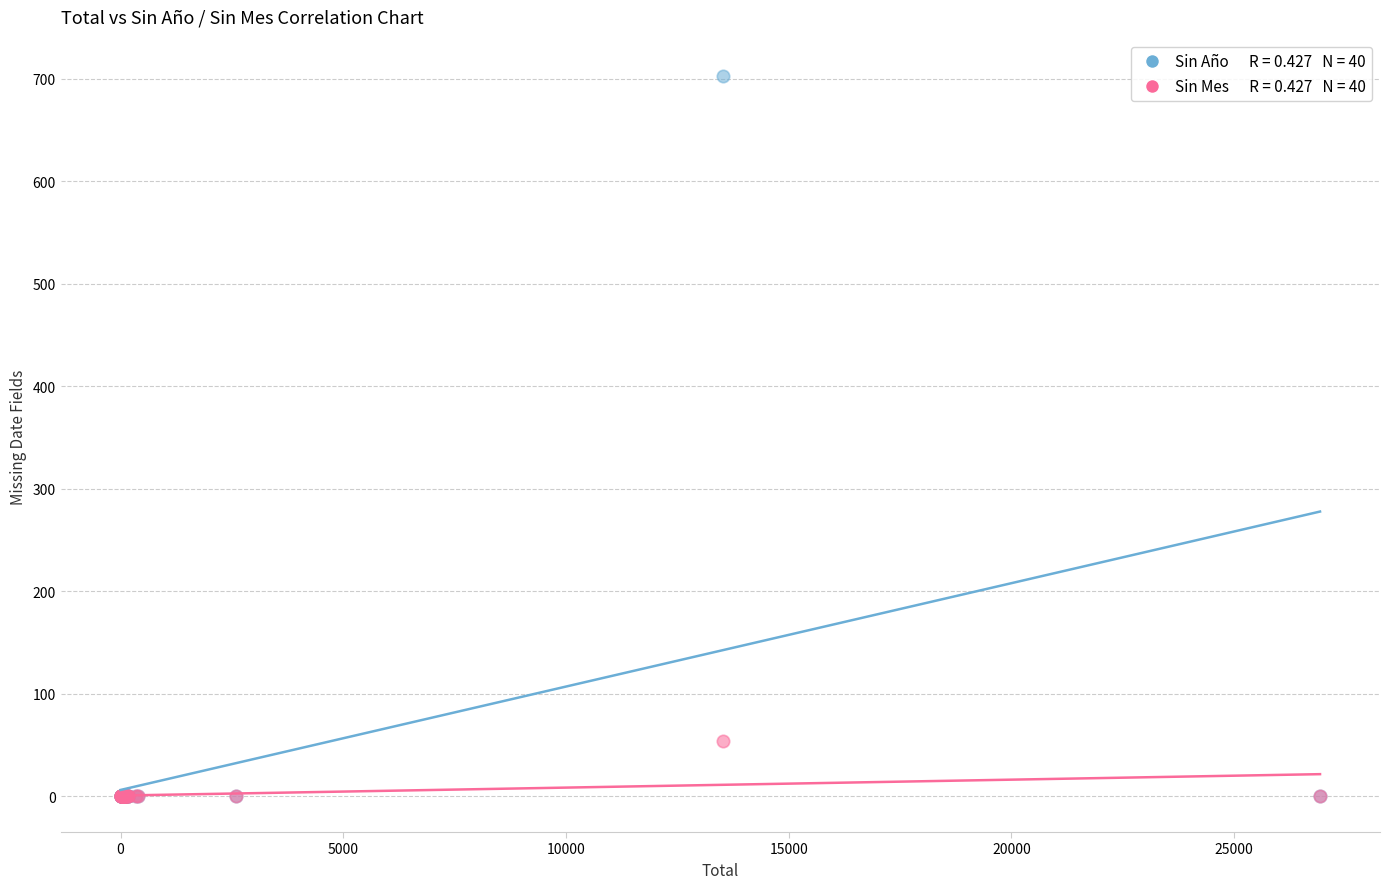

Across all series, what Y value is closest to 351?

54